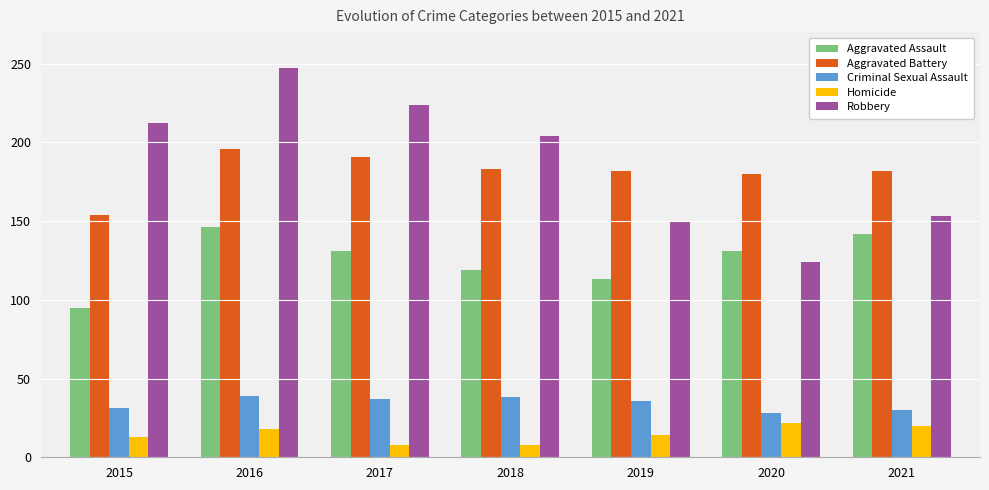

Which series has the largest total across all categories?

Robbery